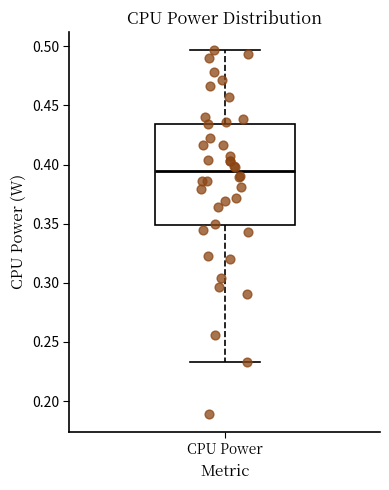

Read this box plot against the y-axis: the position of the median line, the range covered by the box, and the ends of both whiskers. The values are not printed on the chart, so give them approximately, as read against the axis.

median 0.395, box 0.350 to 0.435, whiskers 0.235 to 0.495